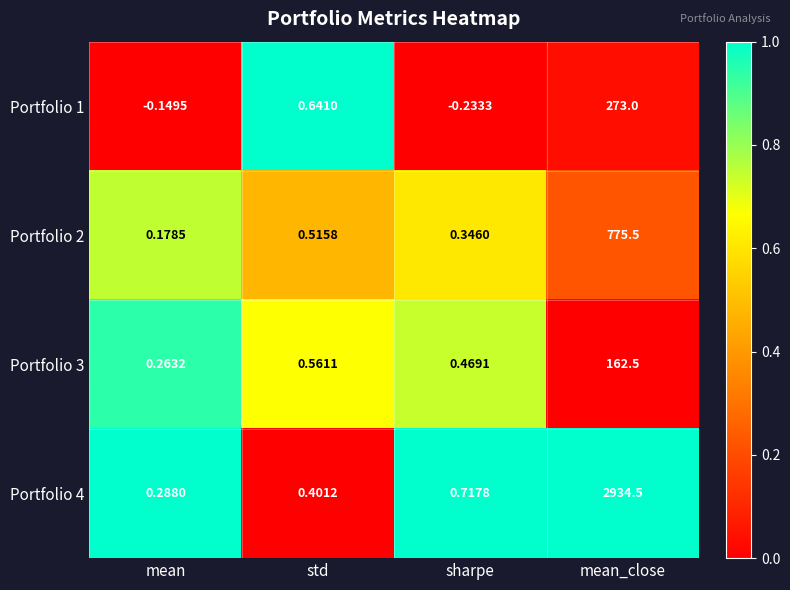

What is the maximum value shown in the chart?

2934.5